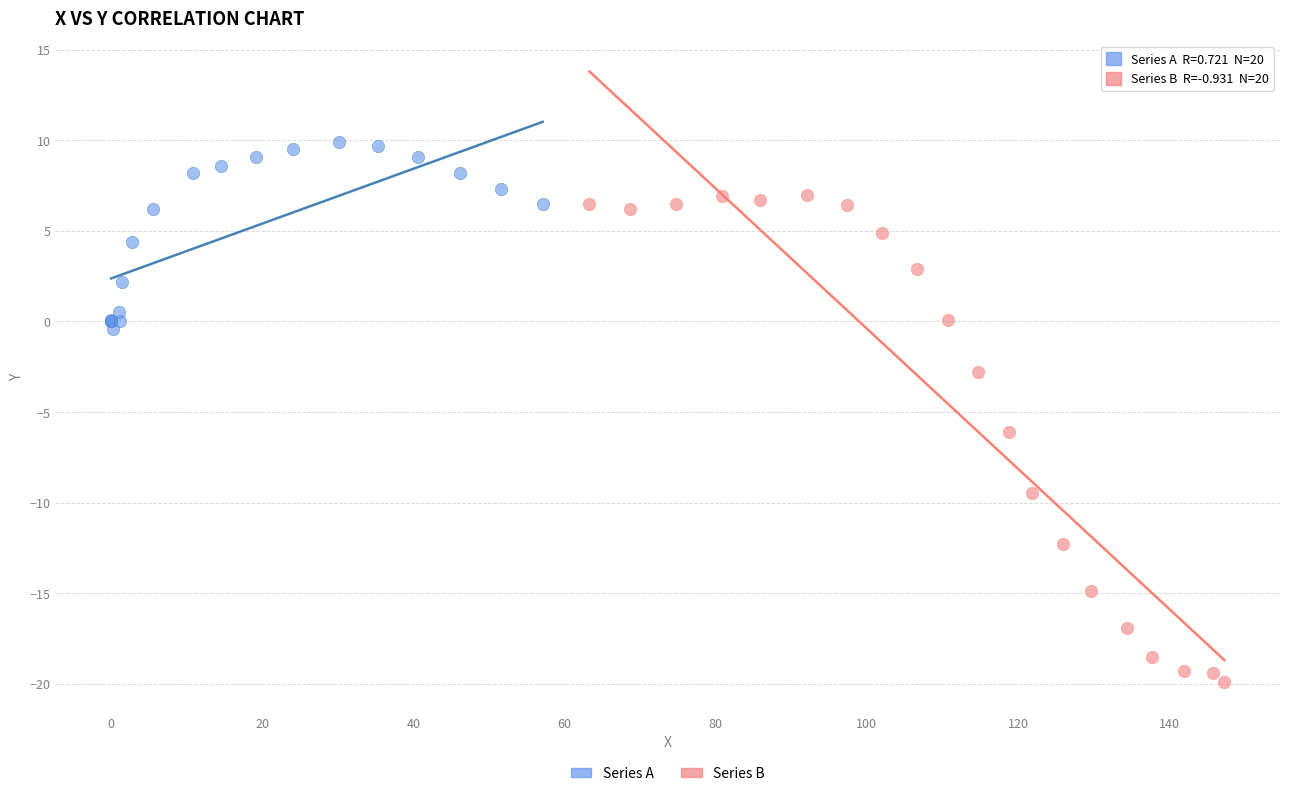

Which series contains the lowest Y value?

Series B